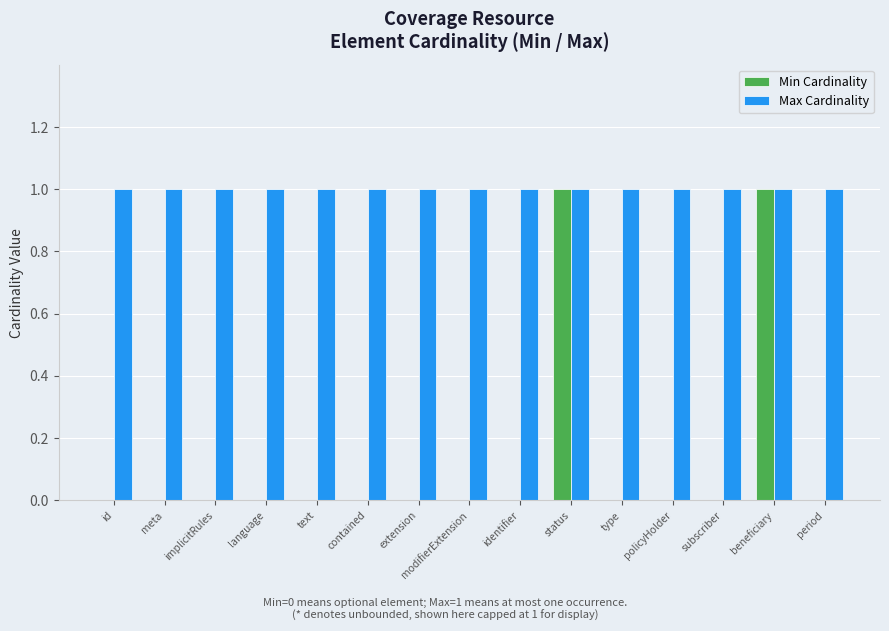

Reading left to right, what are all the values shown in this chart?

Min Cardinality: 0	0	0	0	0	0	0	0	0	1	0	0	0	1	0
Max Cardinality: 1	1	1	1	1	1	1	1	1	1	1	1	1	1	1